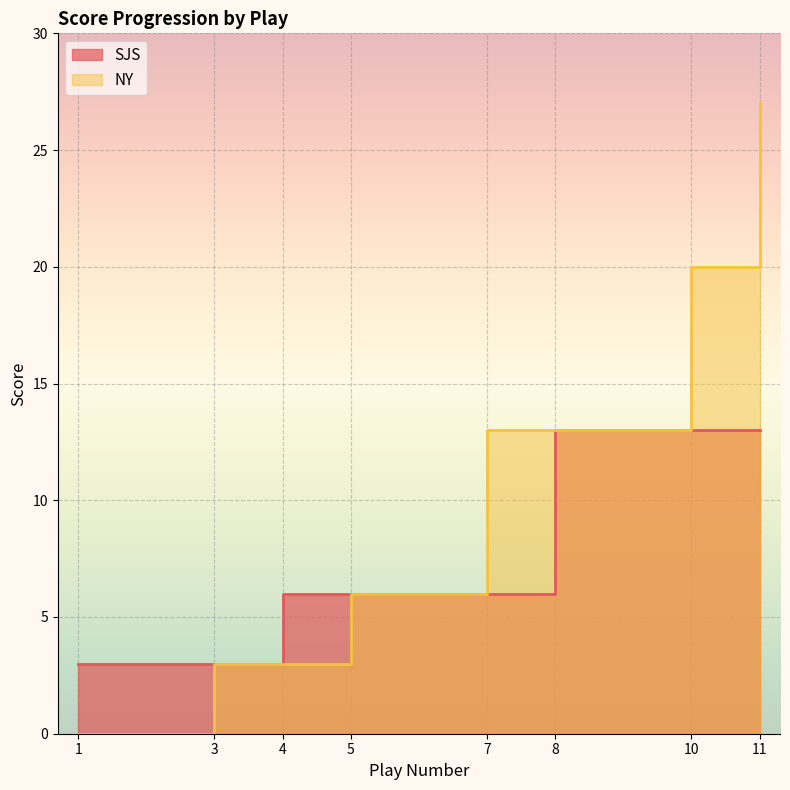

How many data points in SJS are above 6?

3